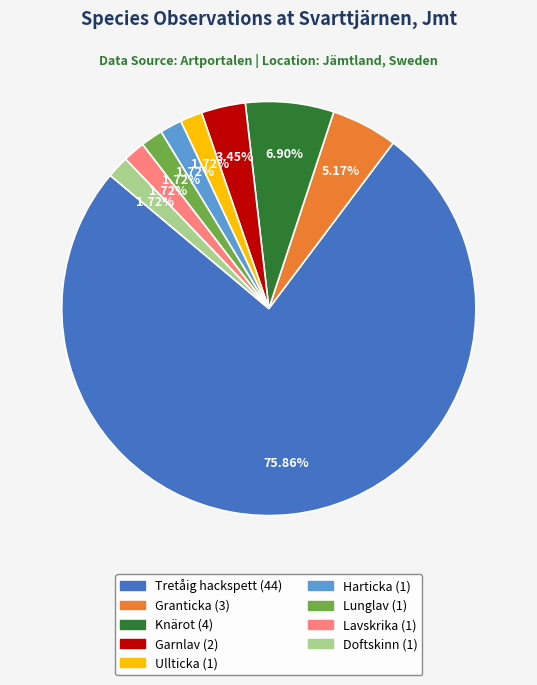

Is there a majority slice in this chart?

Yes